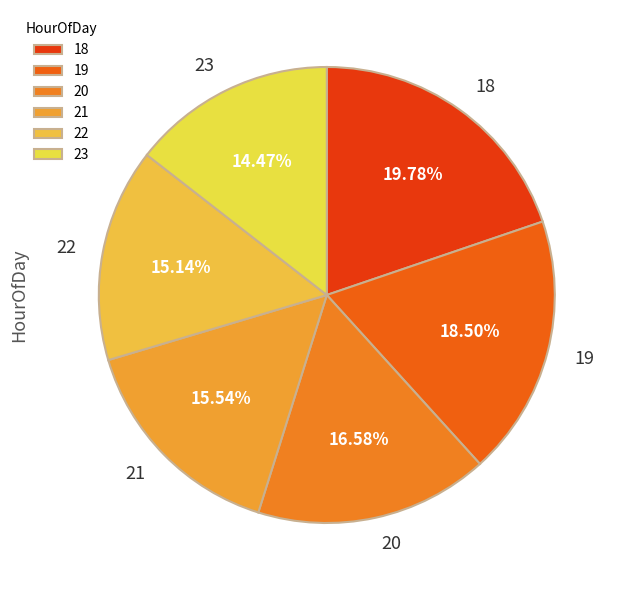

What is the largest slice in the pie chart?

18